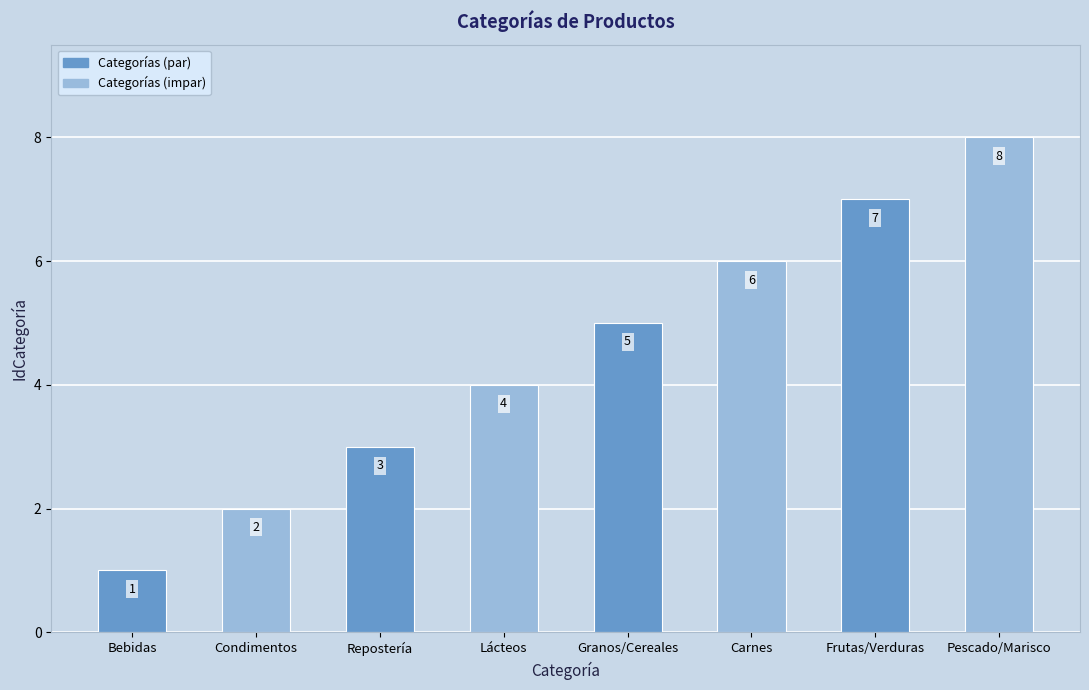

Rank the categories by value from highest to lowest.

Pescado/Marisco, Frutas/Verduras, Carnes, Granos/Cereales, Lácteos, Repostería, Condimentos, Bebidas